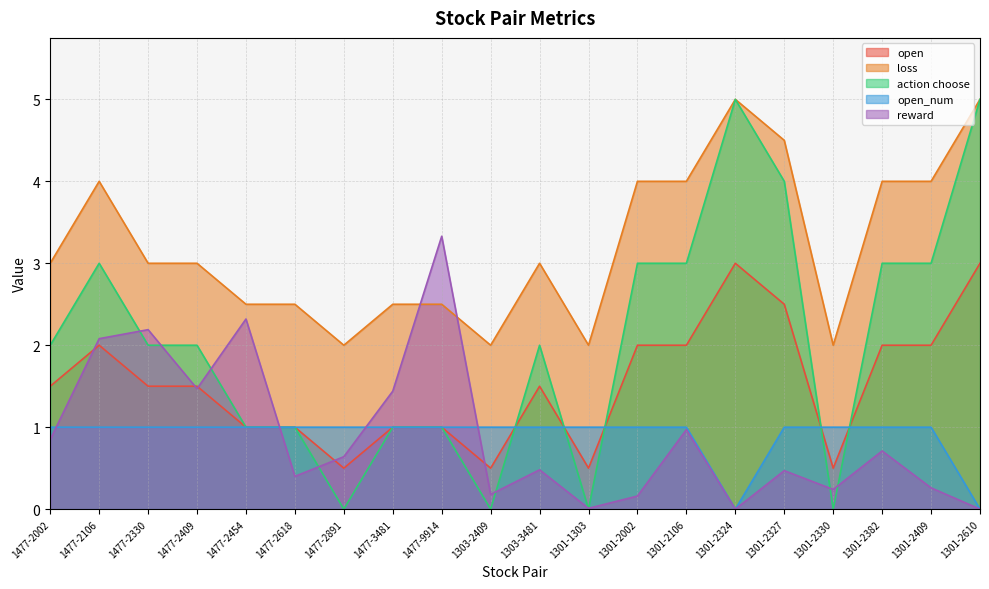

What is the total value across all series at 1301-2382?

10.7